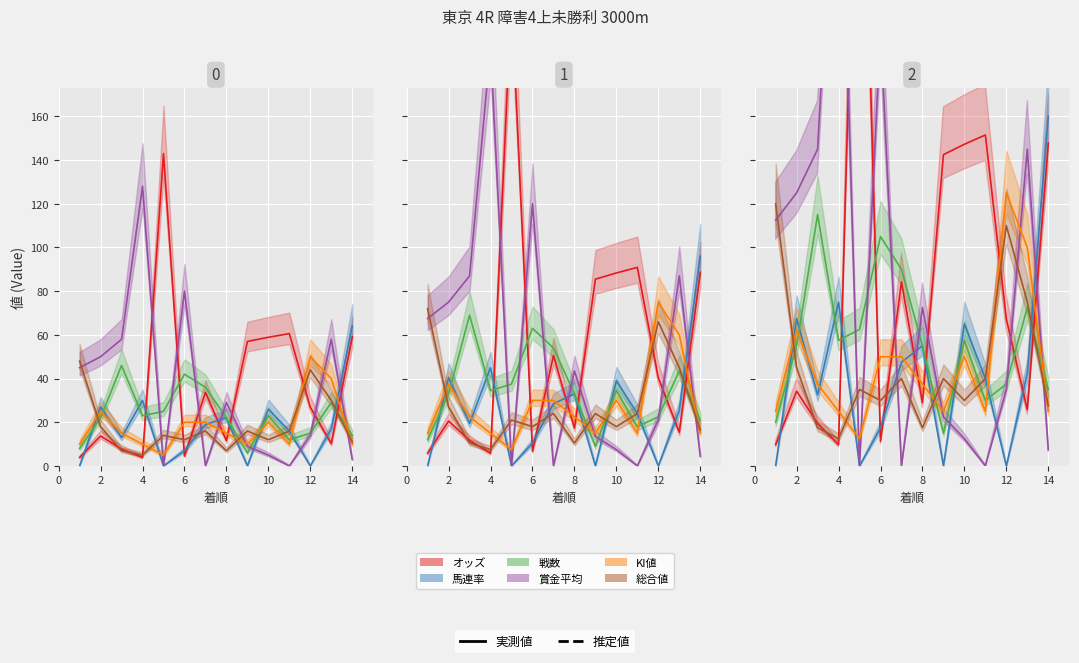

How many values in the 賞金平均 series are below 72?

7